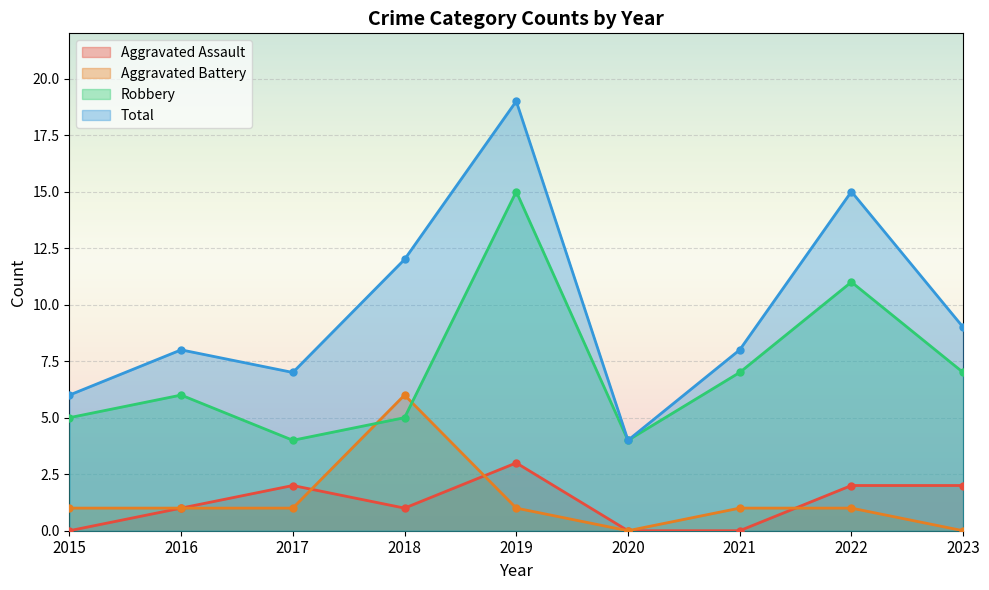

True or false: Aggravated Battery and Total cross at least once.

False